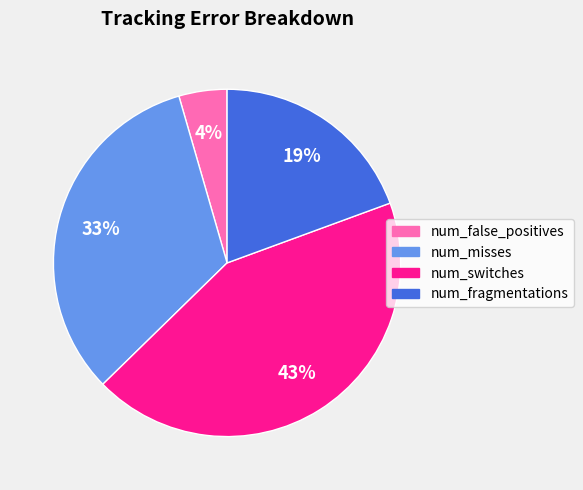

Rank the categories by value from lowest to highest.

num_false_positives, num_fragmentations, num_misses, num_switches